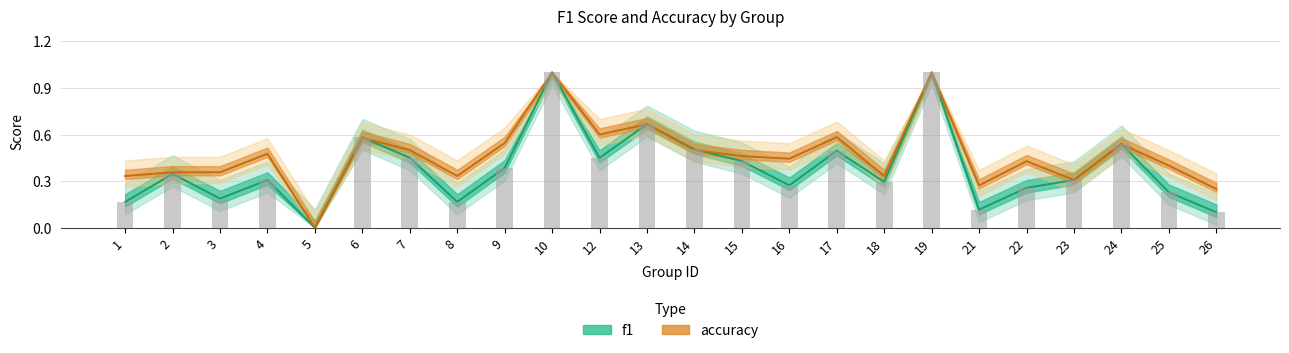

How many f1 values are between 0 and 1?

24